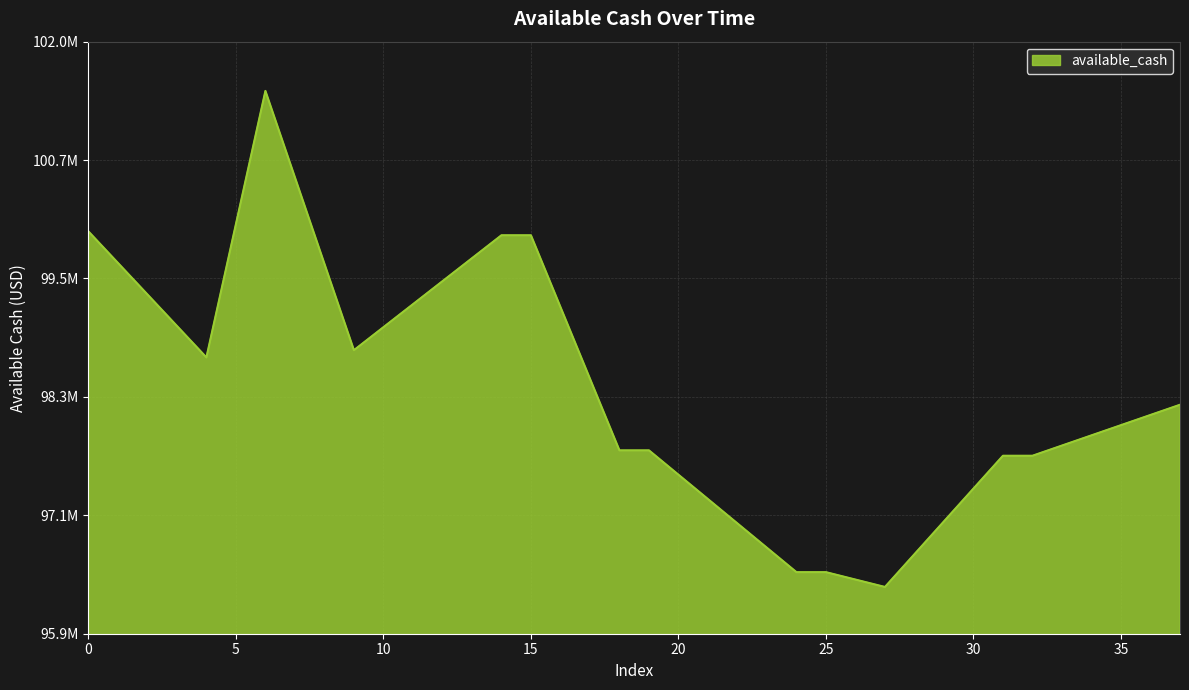

Does the chart have visible grid lines?

Yes